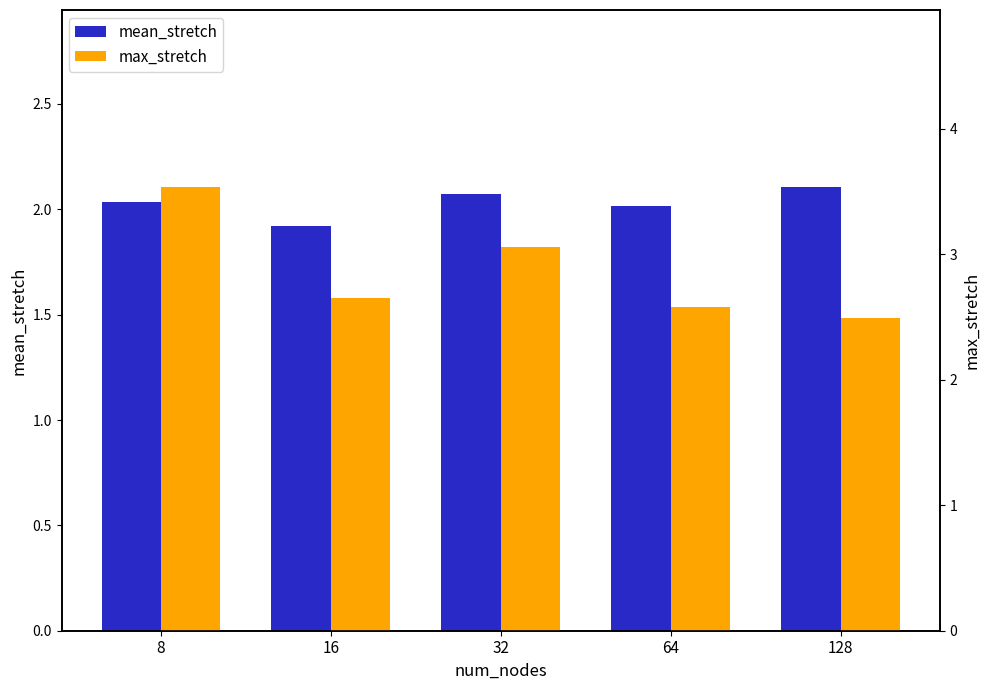

Rank the categories by mean_stretch value from lowest to highest.

16, 64, 8, 32, 128